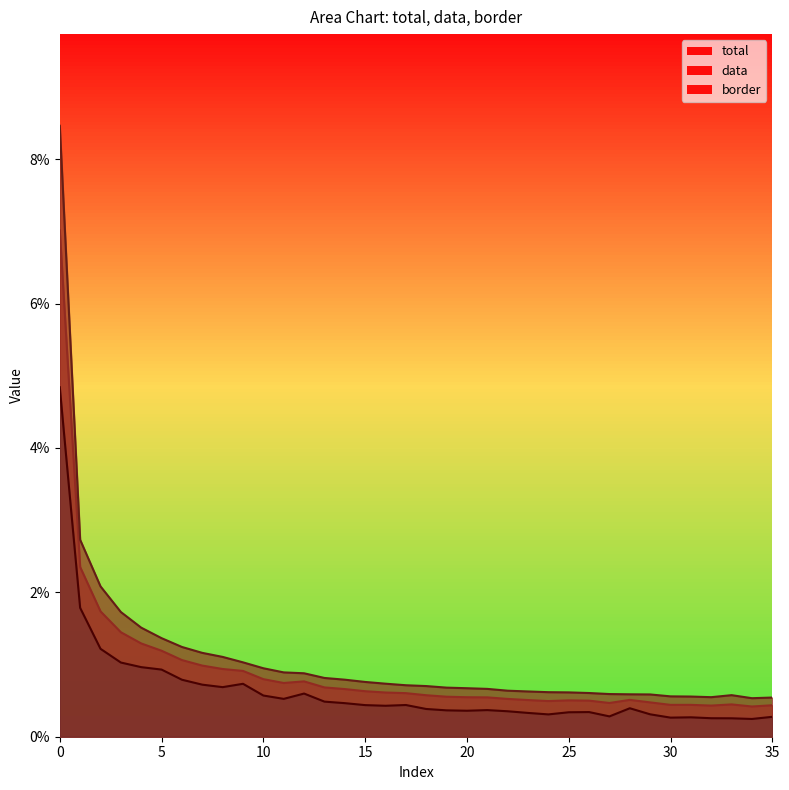

The value of total at 28 is 0.0. True or false?

False